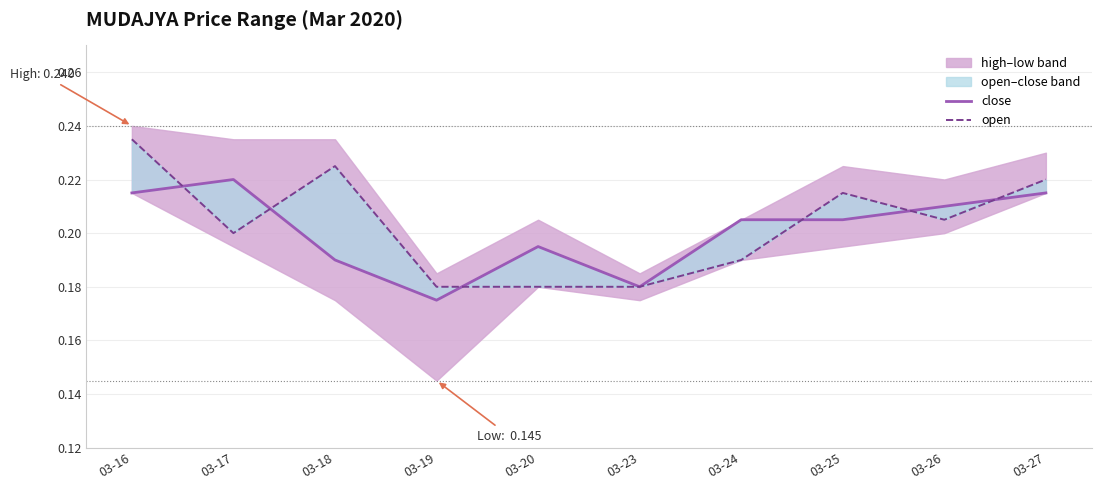

True or false: close has a value of 0.3 at 03-20.

False